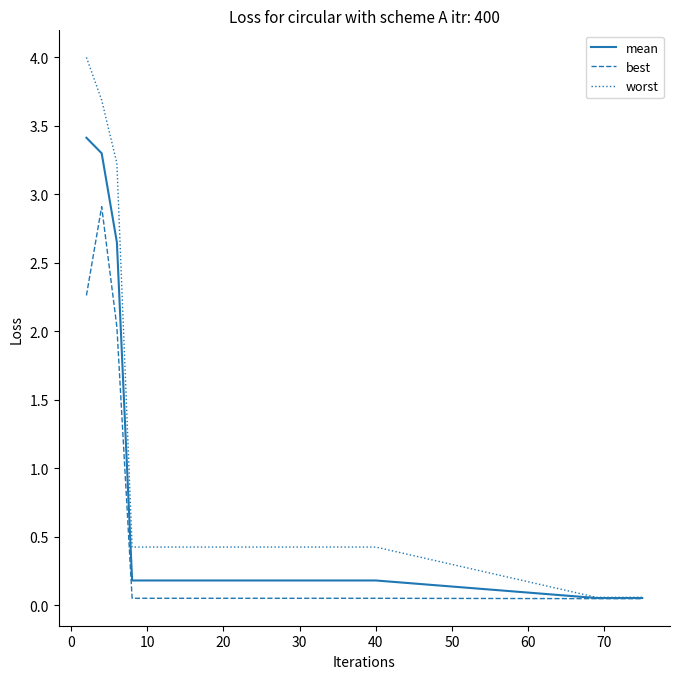

Rank the series by their average value, from lowest to highest.

best, mean, worst